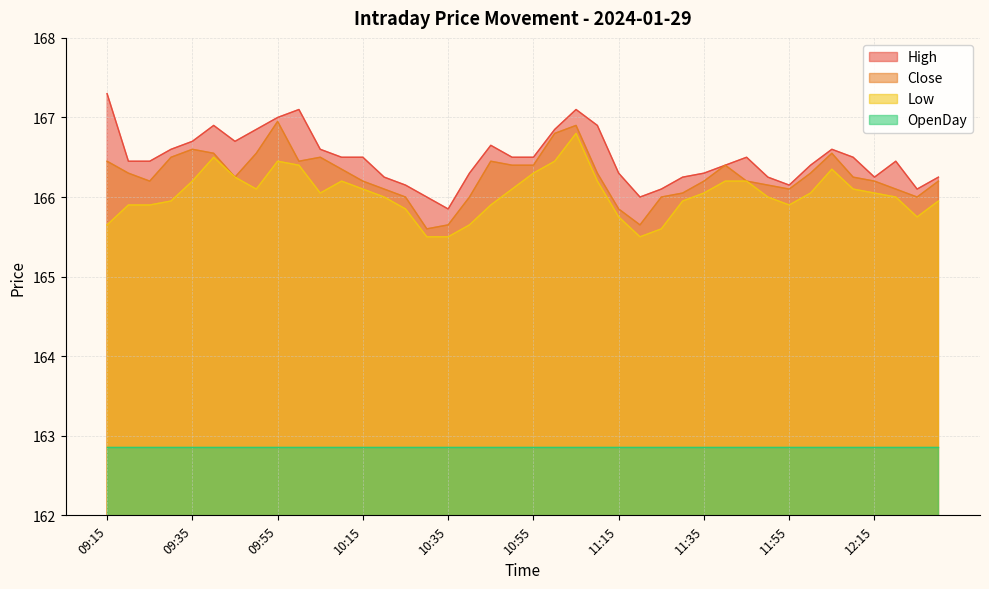

At which category is the sum across all series the highest?

11:05